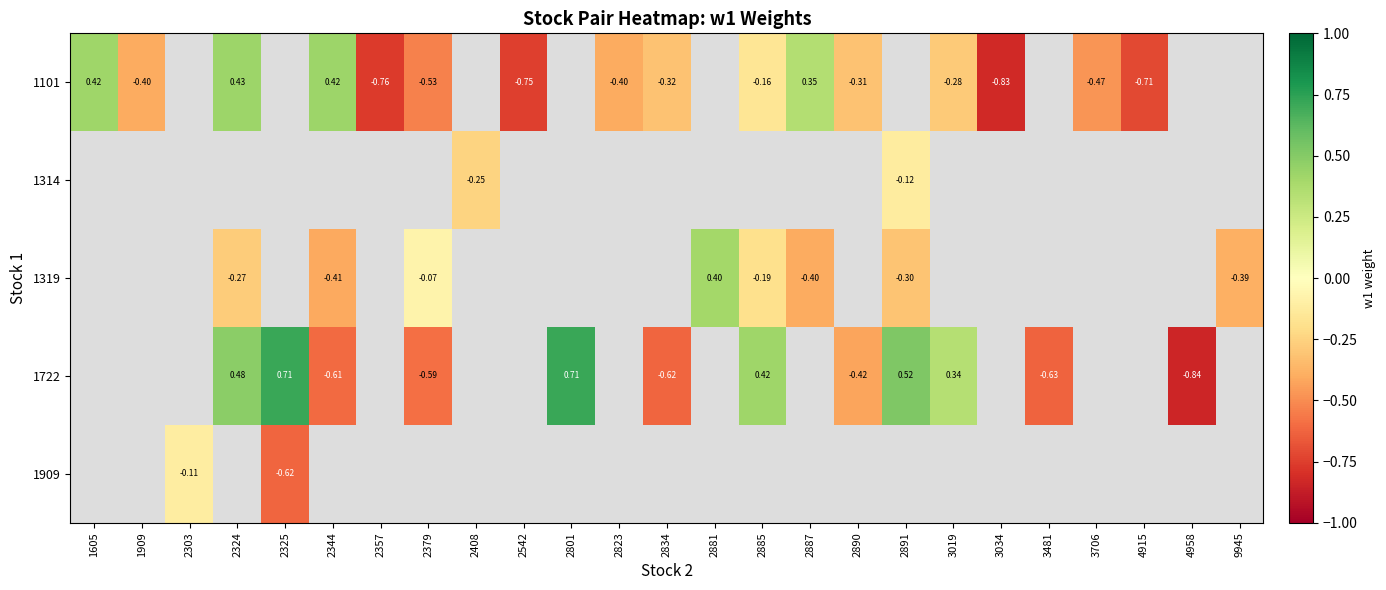

At how many categories does at least one series exceed 0?

10